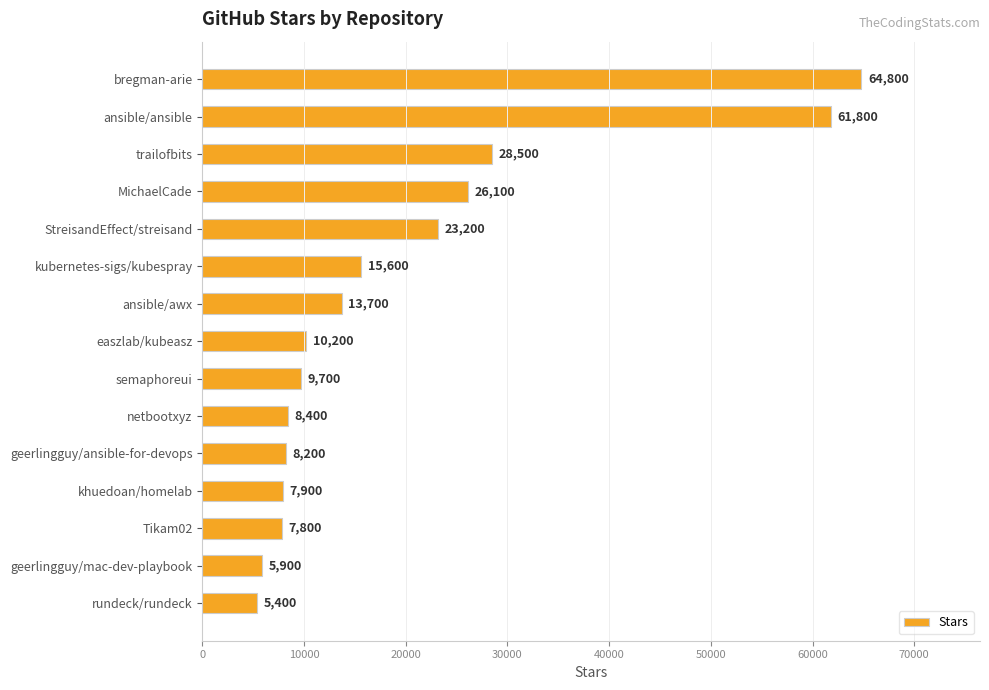

What is the label of the 7th bar from the bottom?

semaphoreui